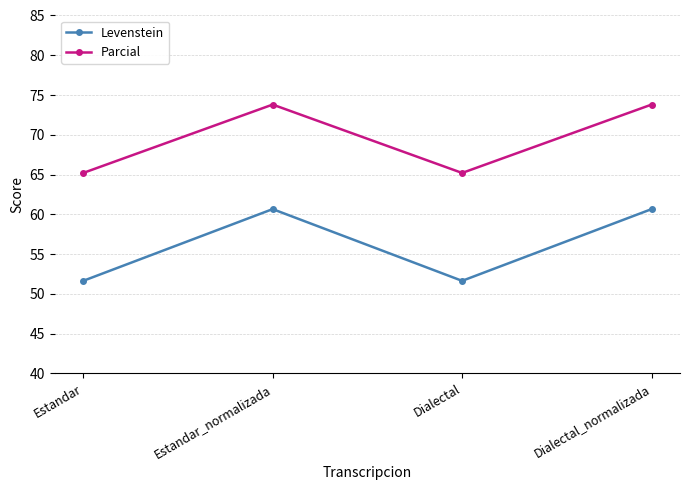

Reading left to right, transcribe all the data shown in this chart.

Levenstein: Estandar=51.6	Estandar_normalizada=60.6	Dialectal=51.6	Dialectal_normalizada=60.6
Parcial: Estandar=65.2	Estandar_normalizada=73.8	Dialectal=65.2	Dialectal_normalizada=73.8